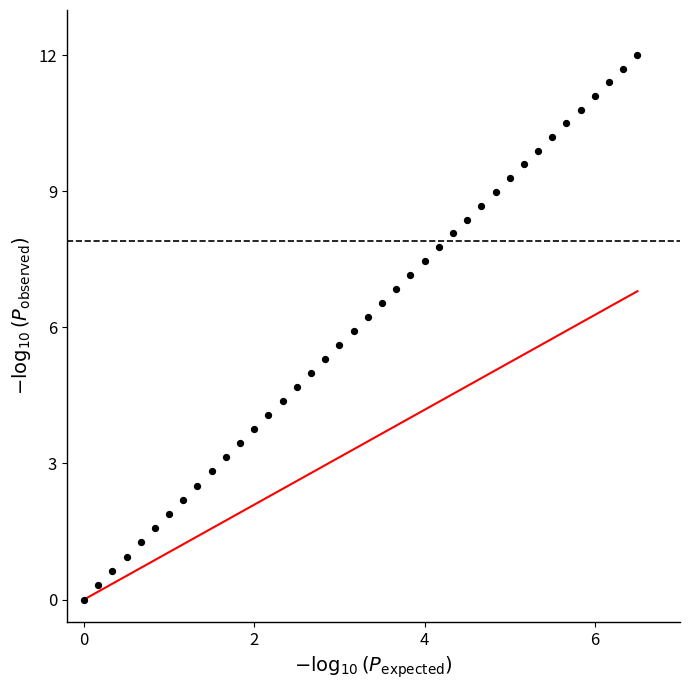

What is the range of Y values (max minus min)?

12.0